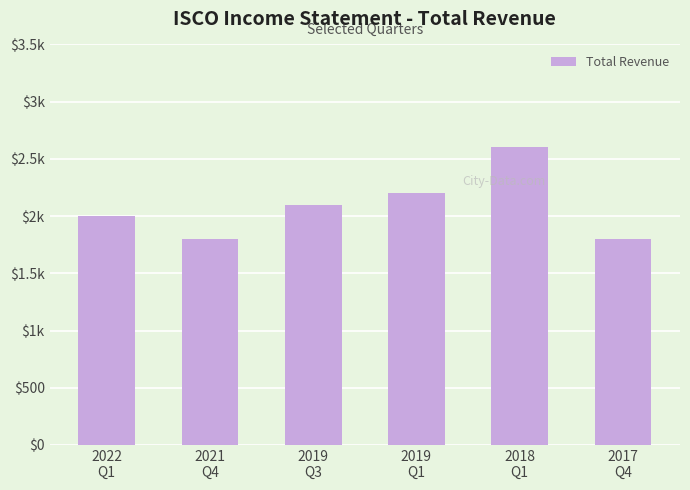

Count the number of categories in the chart.

6